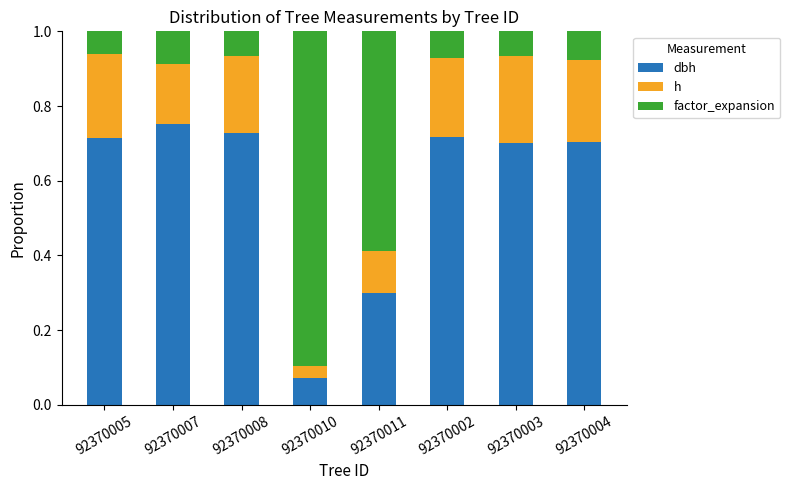

What are all the series names shown in the legend?

dbh, h, factor_expansion